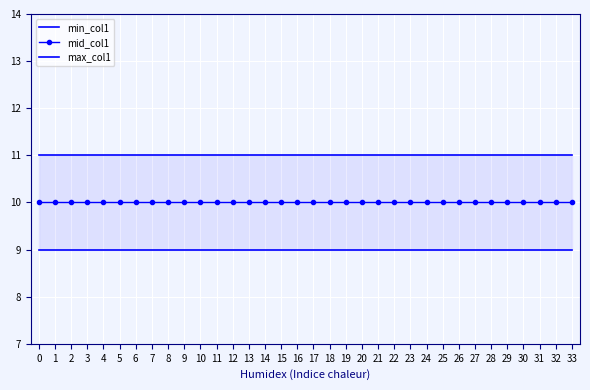

What is the lowest value of the max_col1 series?

11